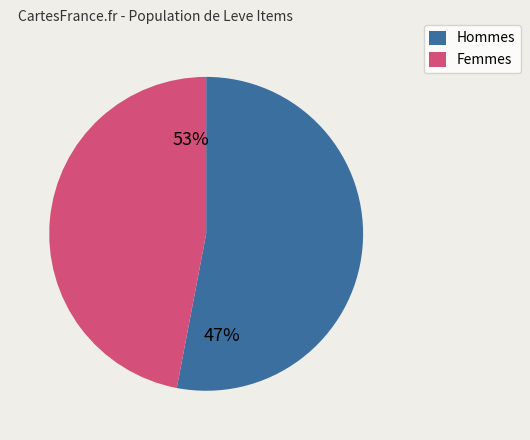

The 25 slice represents 16% of the pie. True or false?

False